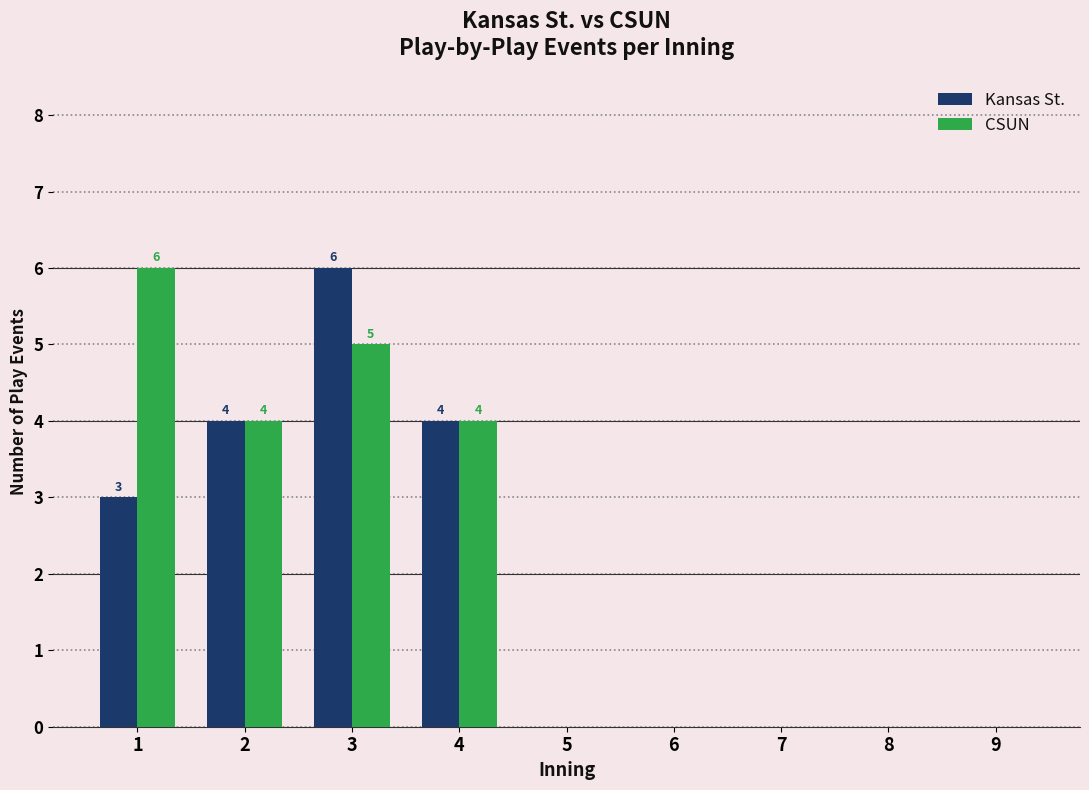

Between 1 and 6, which series saw the biggest shift?

CSUN